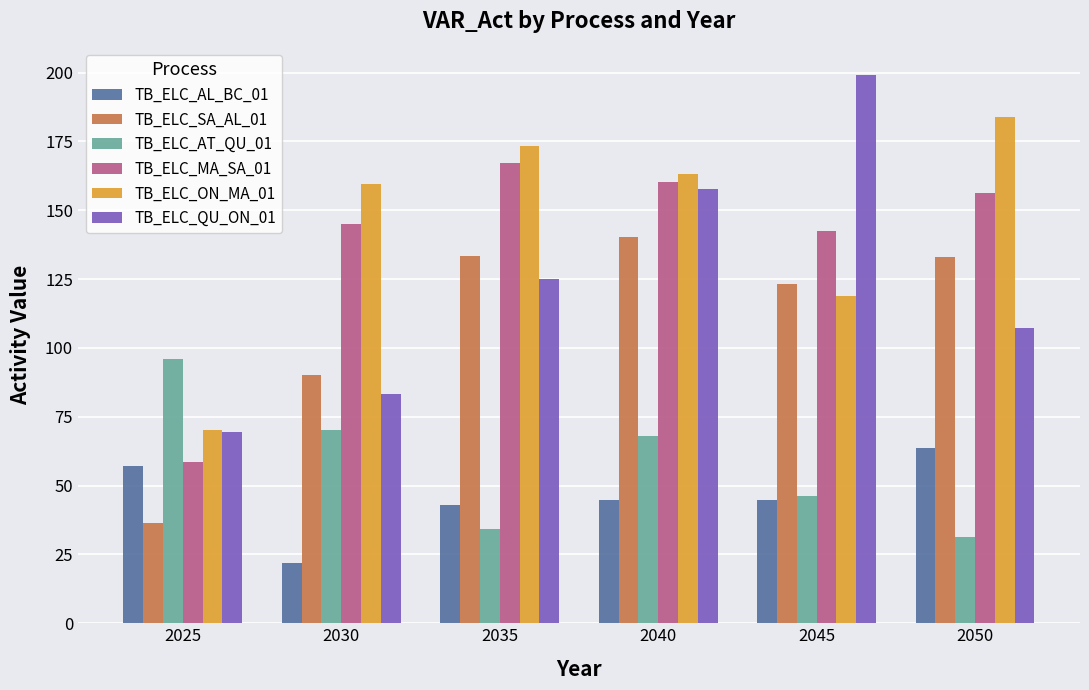

Which series changed the most between 2035 and 2040?

TB_ELC_AT_QU_01